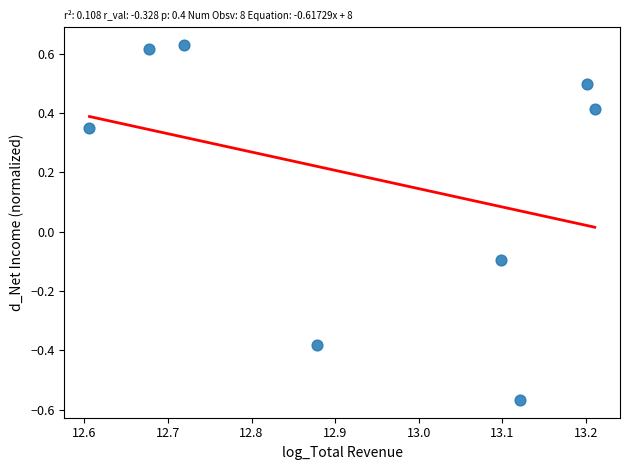

What is the range of Y values (max minus min)?

1.2